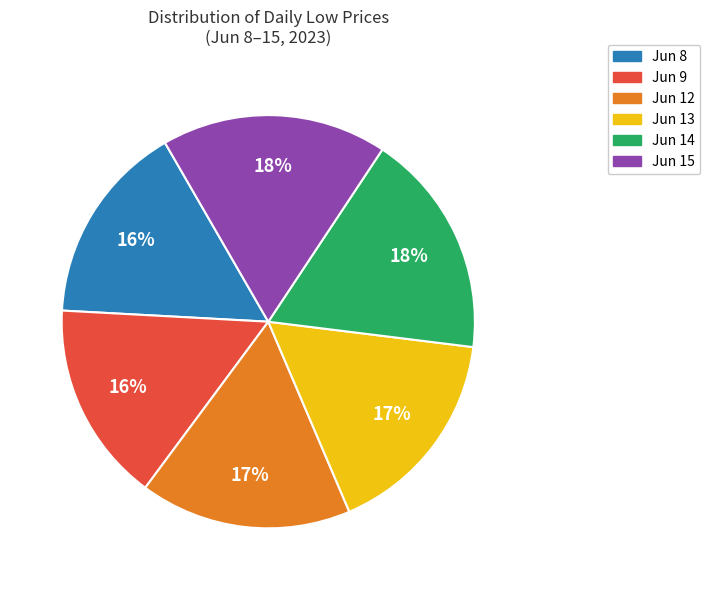

How many segments does this pie chart have?

6